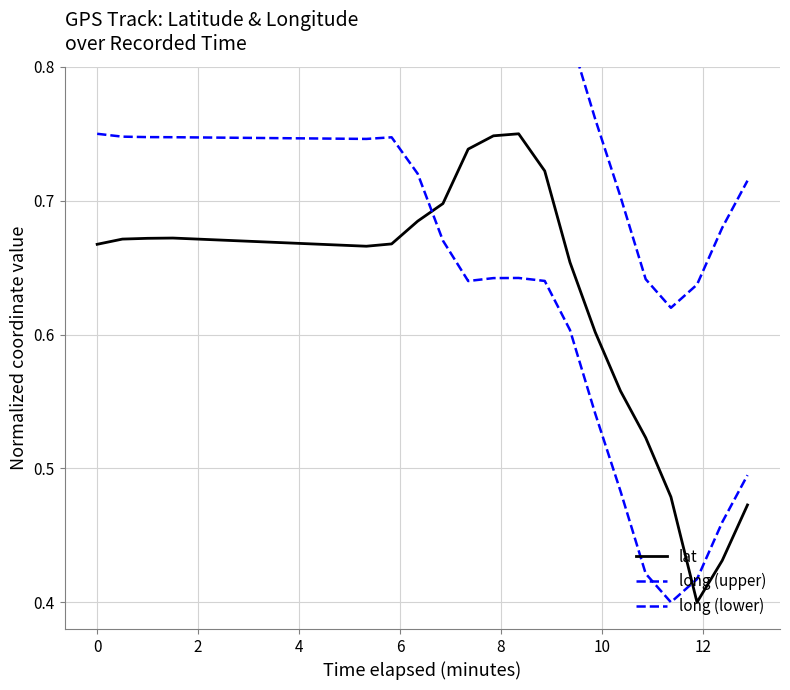

How many lines are shown in the chart?

3